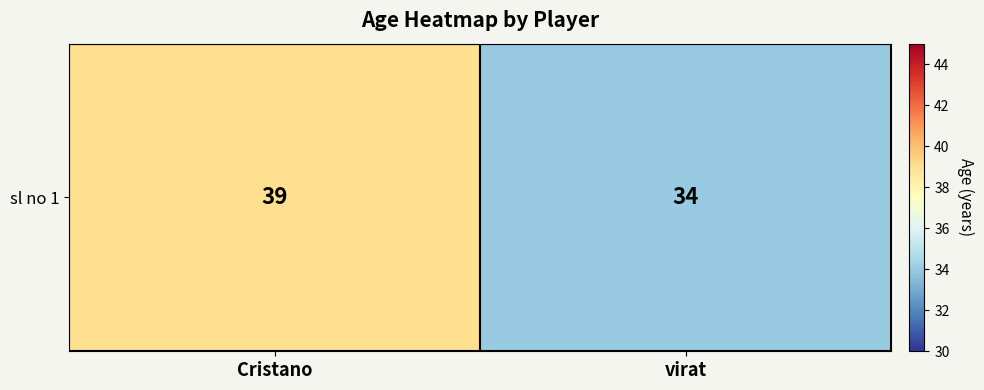

The value at virat is 34. True or false?

True